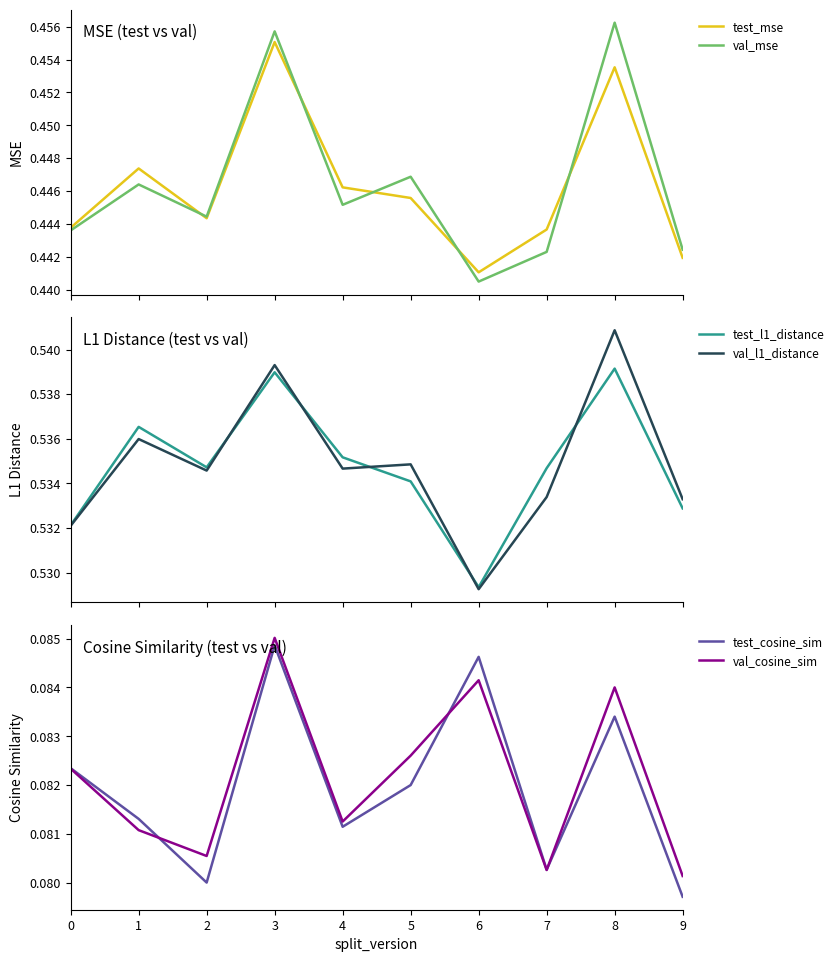

Which series changed the most between 4 and 7?

val_mse